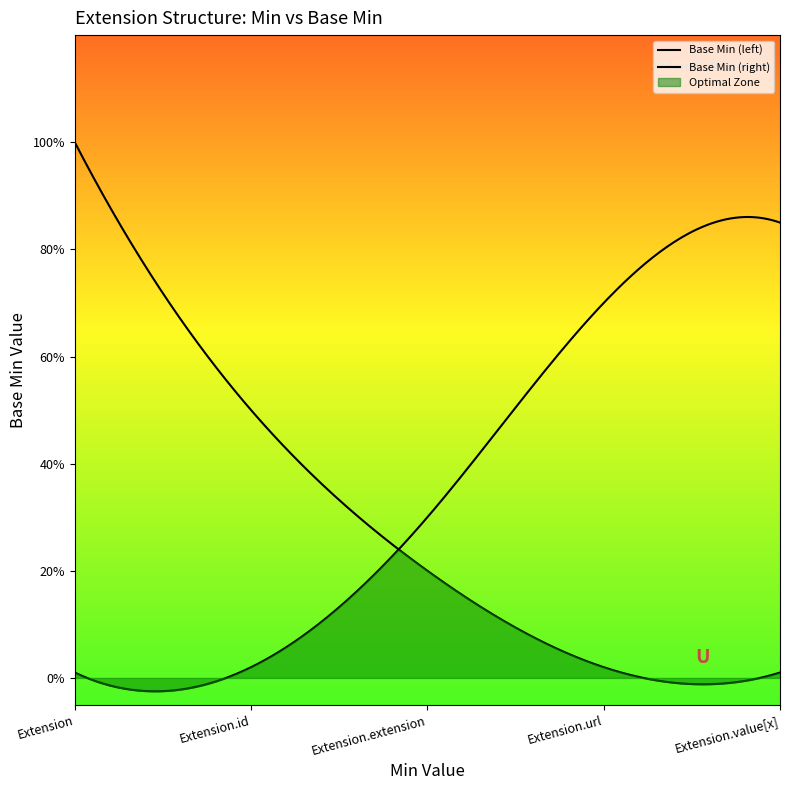

What is the label of the 5th point from the right?

Extension